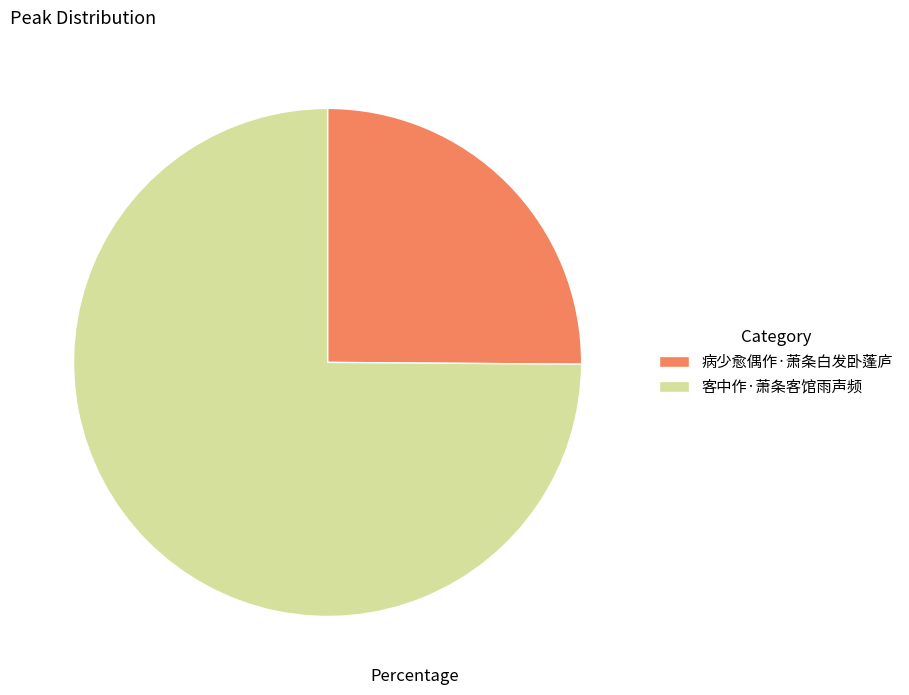

The 病少愈偶作·萧条白发卧蓬庐 slice represents 11% of the pie. True or false?

False